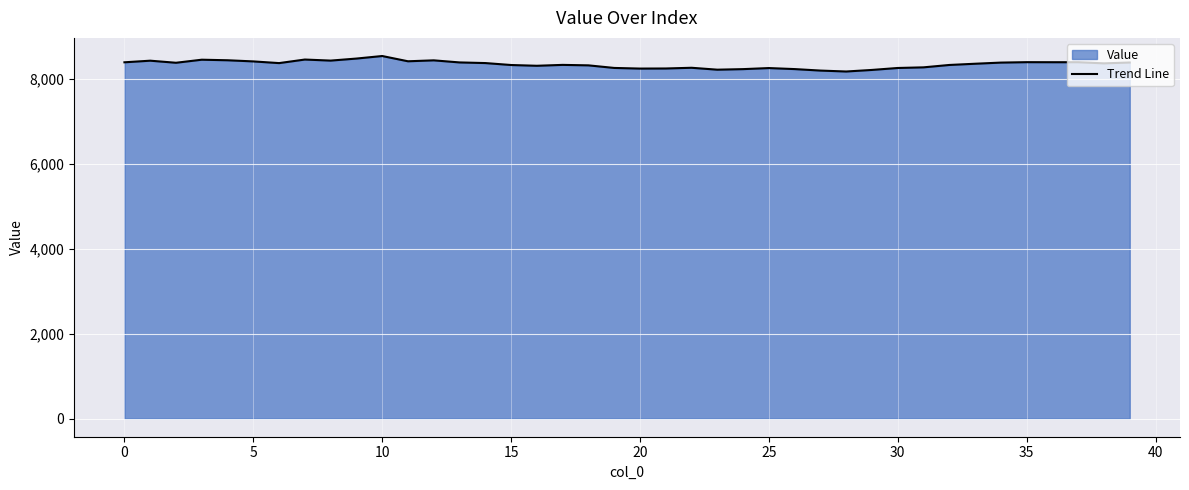

True or false: there are more than 1 points higher than both neighbors.

True